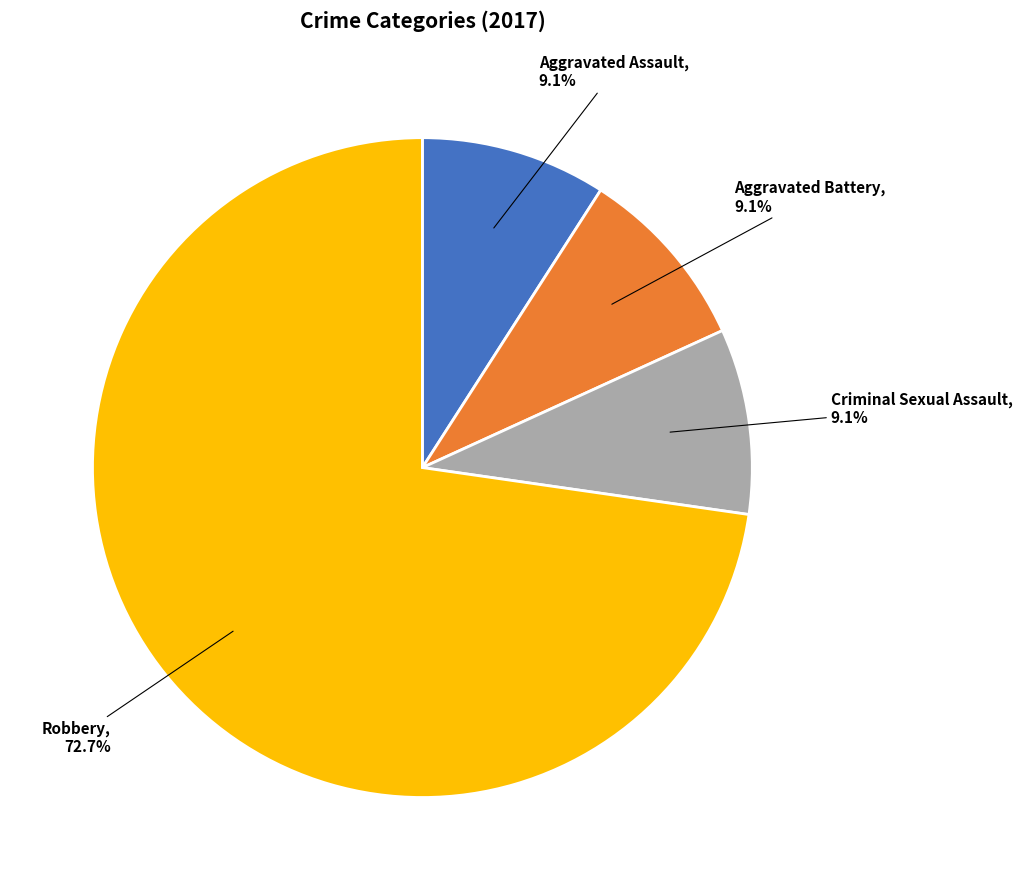

What is the ratio of the value at Aggravated Assault to the value at Aggravated Battery?

1.0